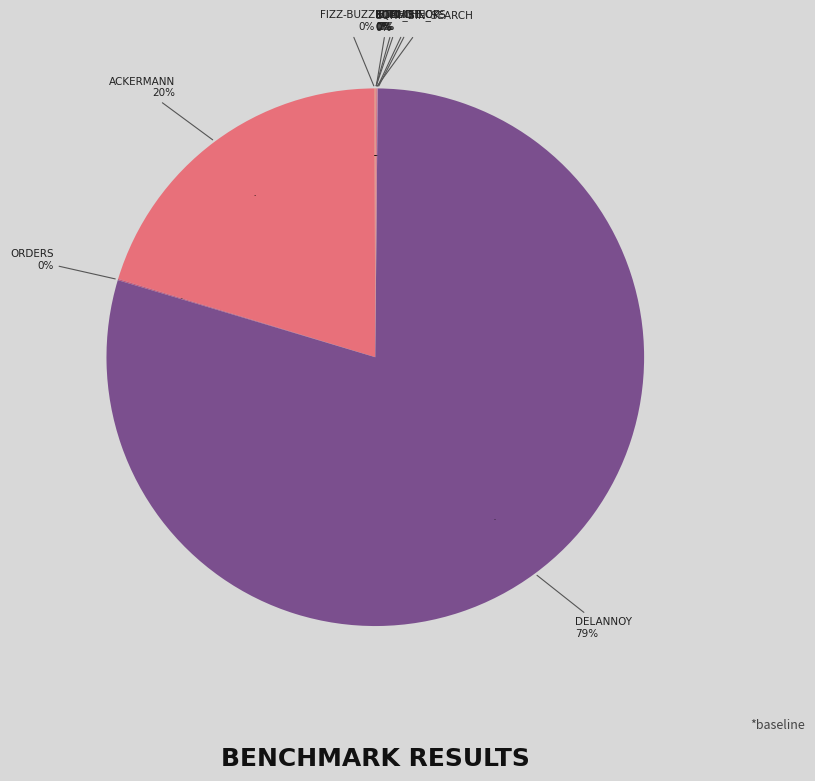

To the nearest percent, what is the difference between the ackermann and sum-check slice percentages?

20%